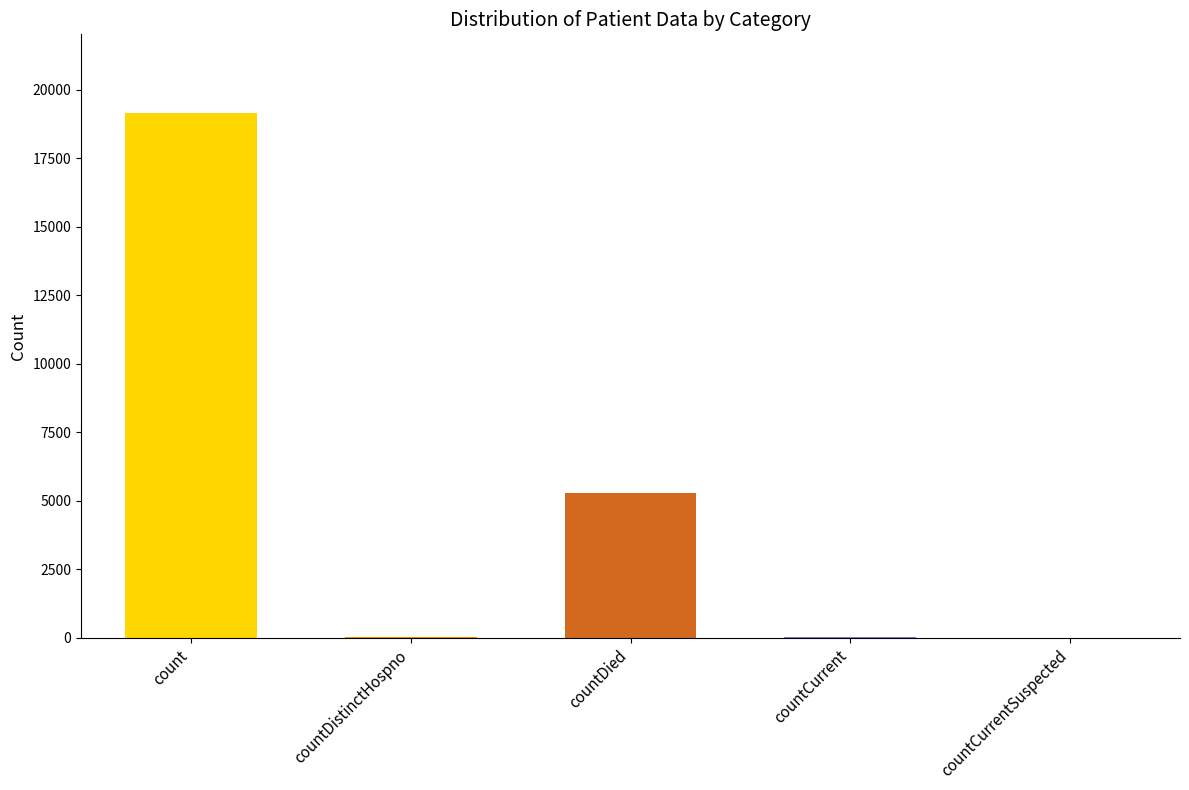

Where is the data nearest to the value 9579?

countDied